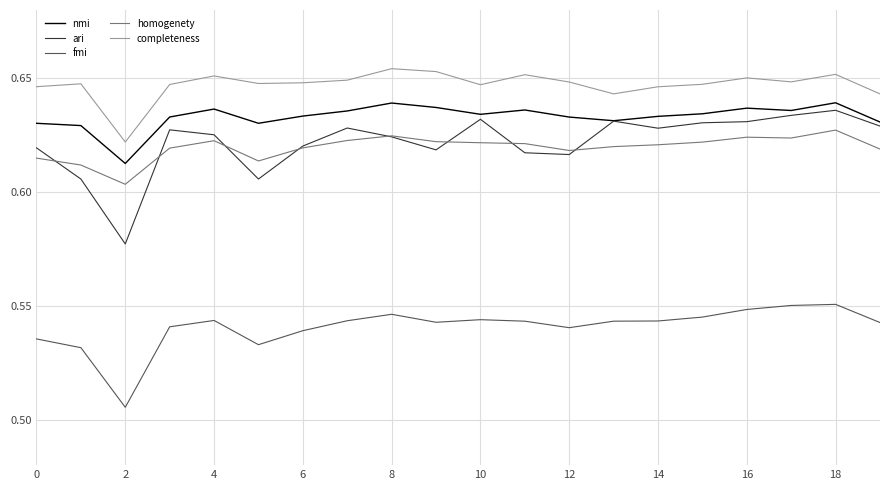

True or false: nmi and fmi intersect in this chart.

False